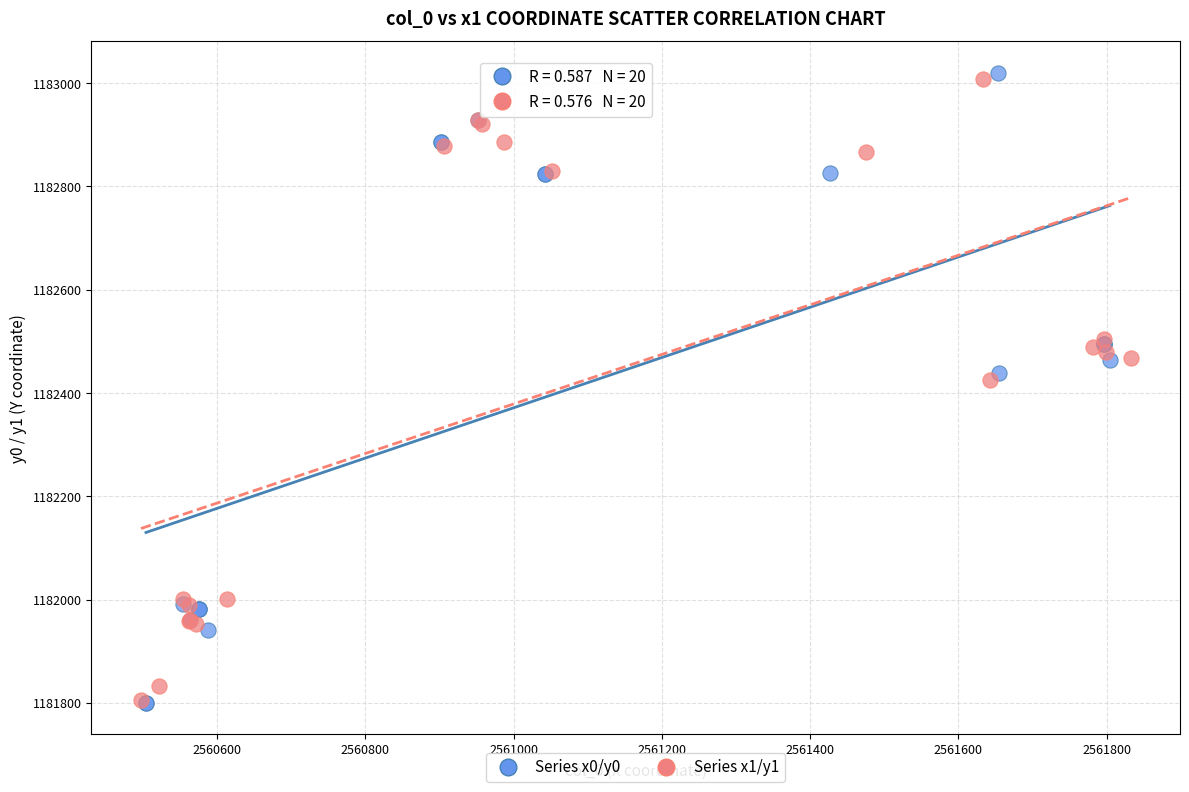

What are all the series names shown in the legend?

Series x0/y0, Series x1/y1